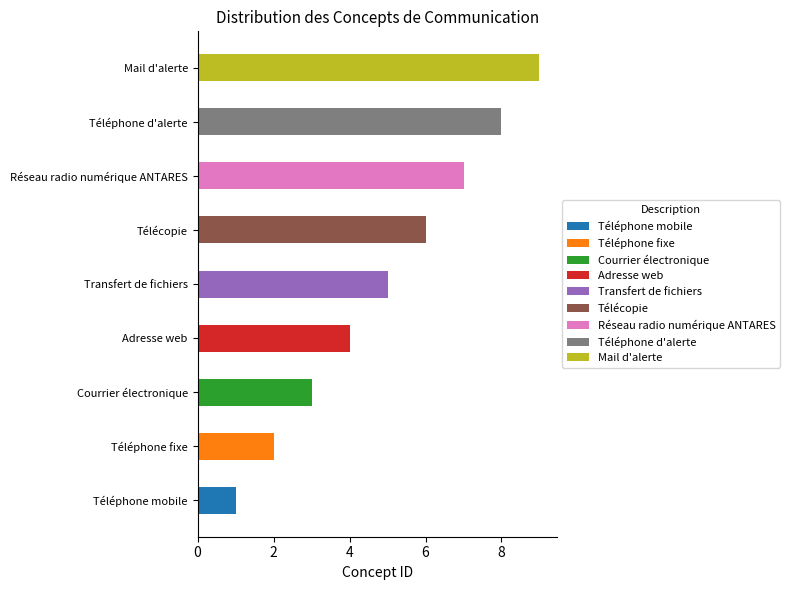

What is the sum of the values at Téléphone fixe and Mail d'alerte?

11